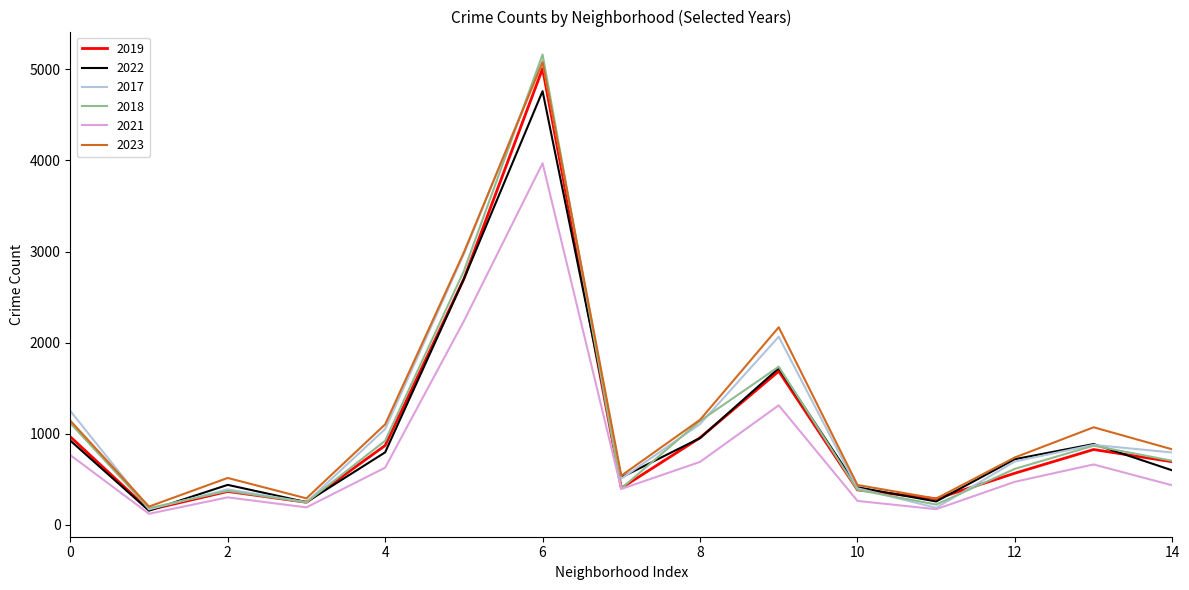

What is the maximum value for 2022?

4761